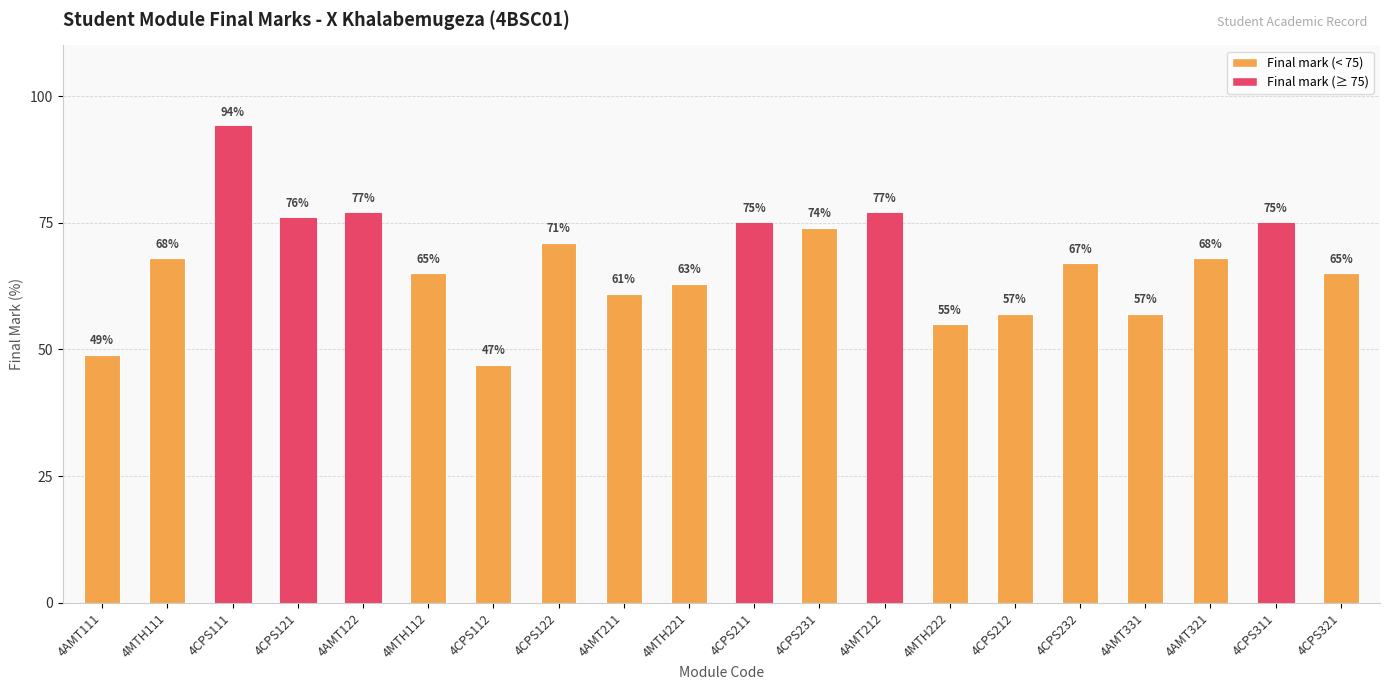

Which label corresponds to the smallest value in the chart?

4CPS112